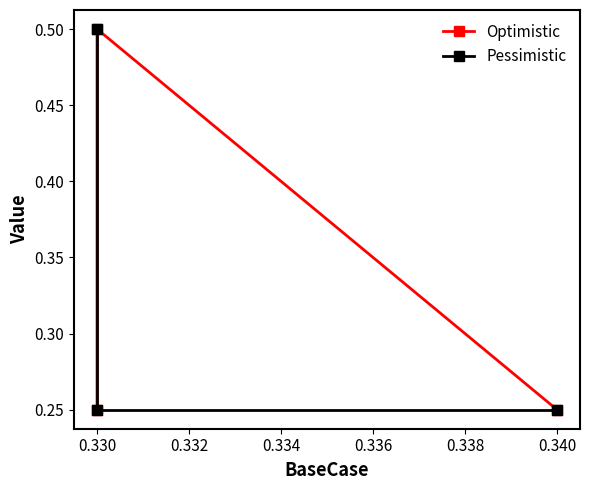

Reading left to right, extract all data points from this chart.

Optimistic: 0.2	0.5	0.2
Pessimistic: 0.2	0.2	0.5